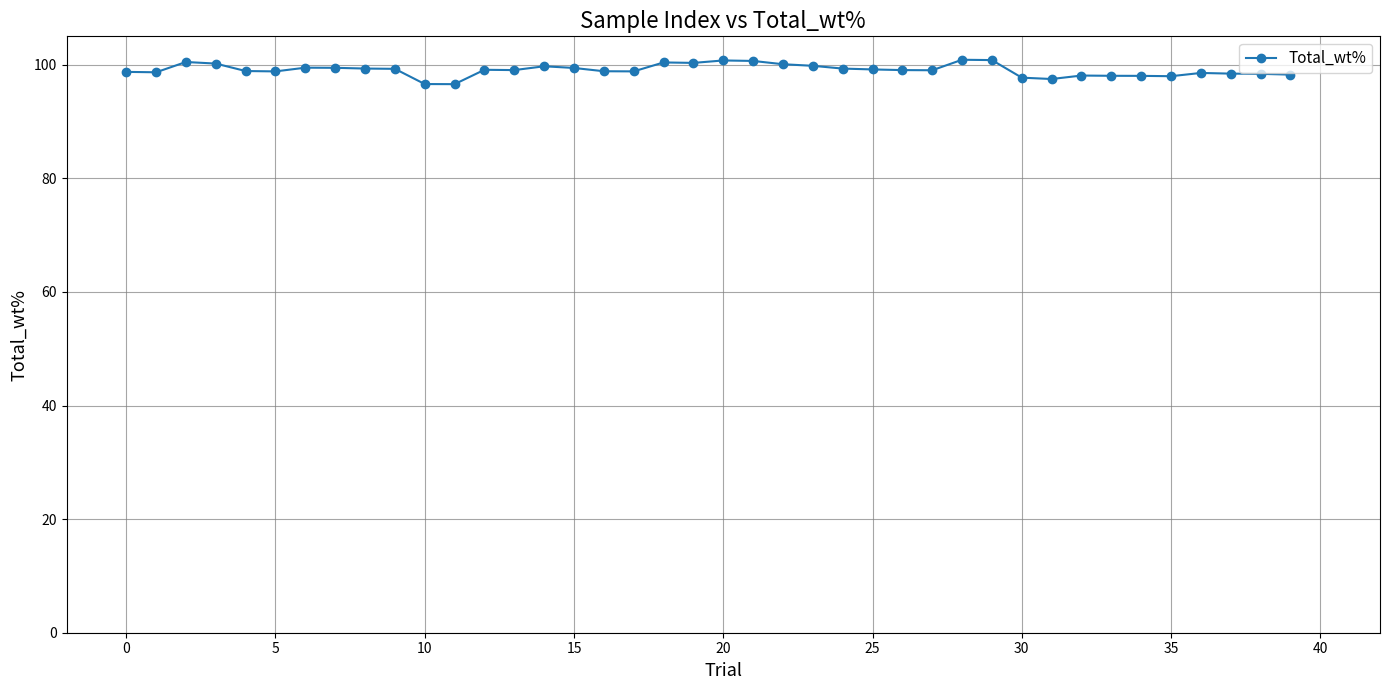

True or false: there are more than 1 points higher than both neighbors.

True